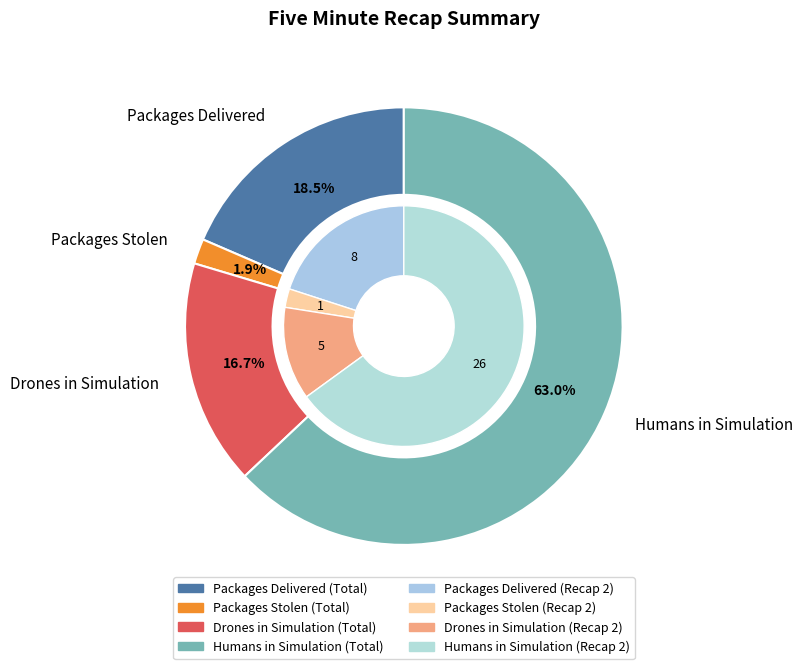

To the nearest percent, what is the combined percentage of Recap 1 and Recap 2?

100%